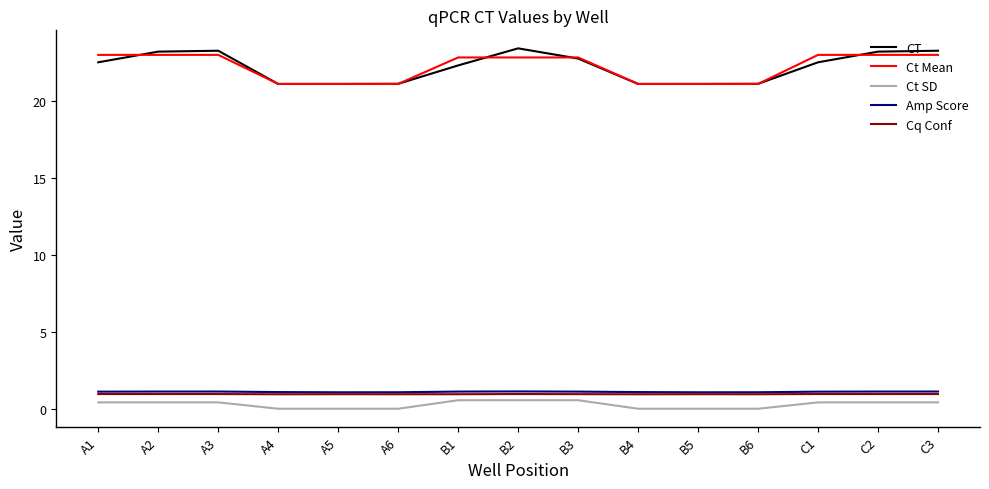

Which series has the widest spread of values?

CT